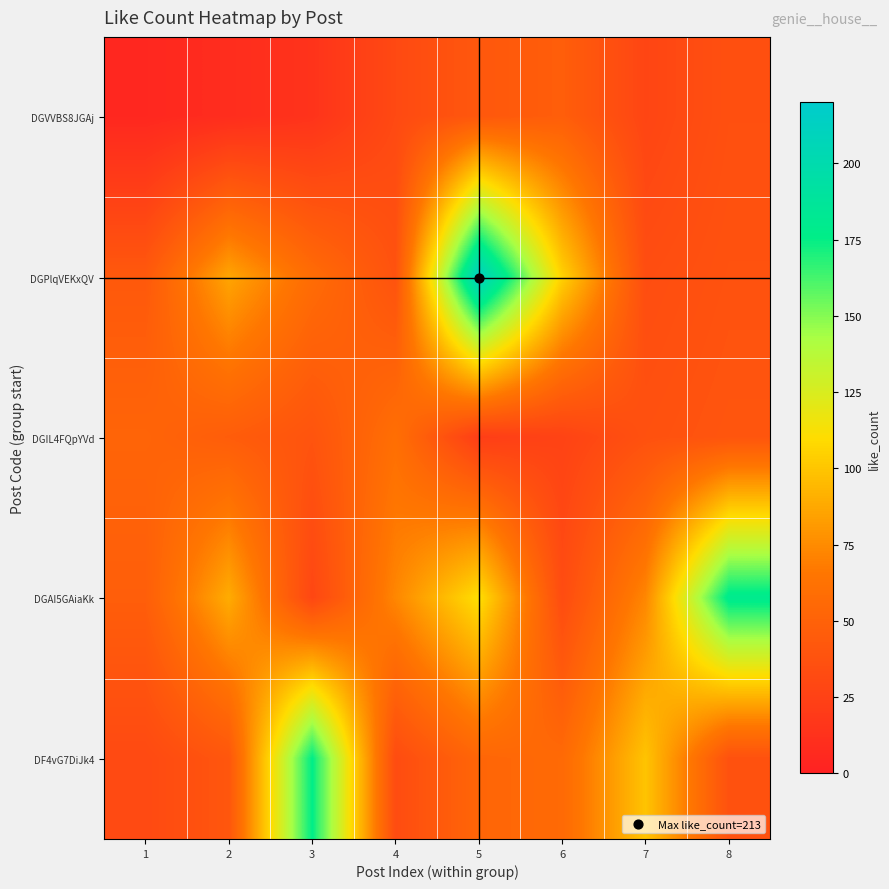

Which series changed the most between 4 and 8?

DGAI5GAiaKk